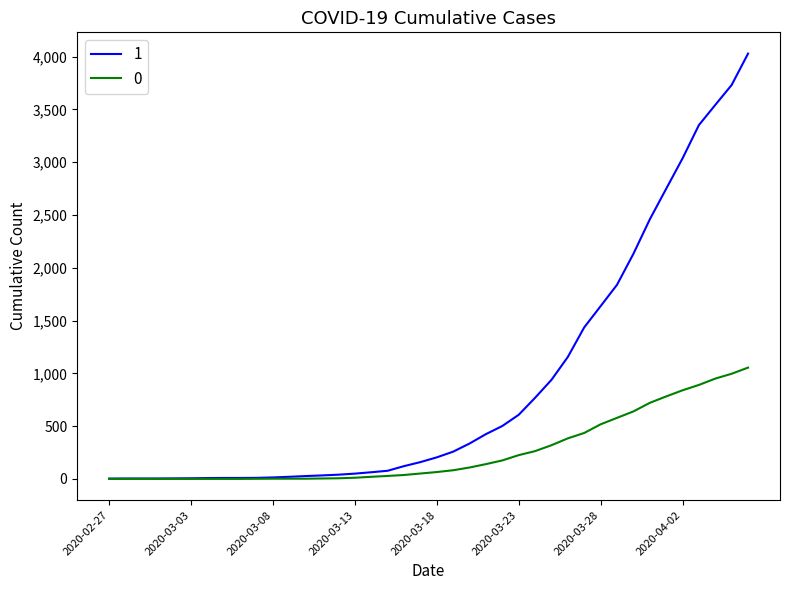

Rank the series by their average value, from highest to lowest.

1, 0